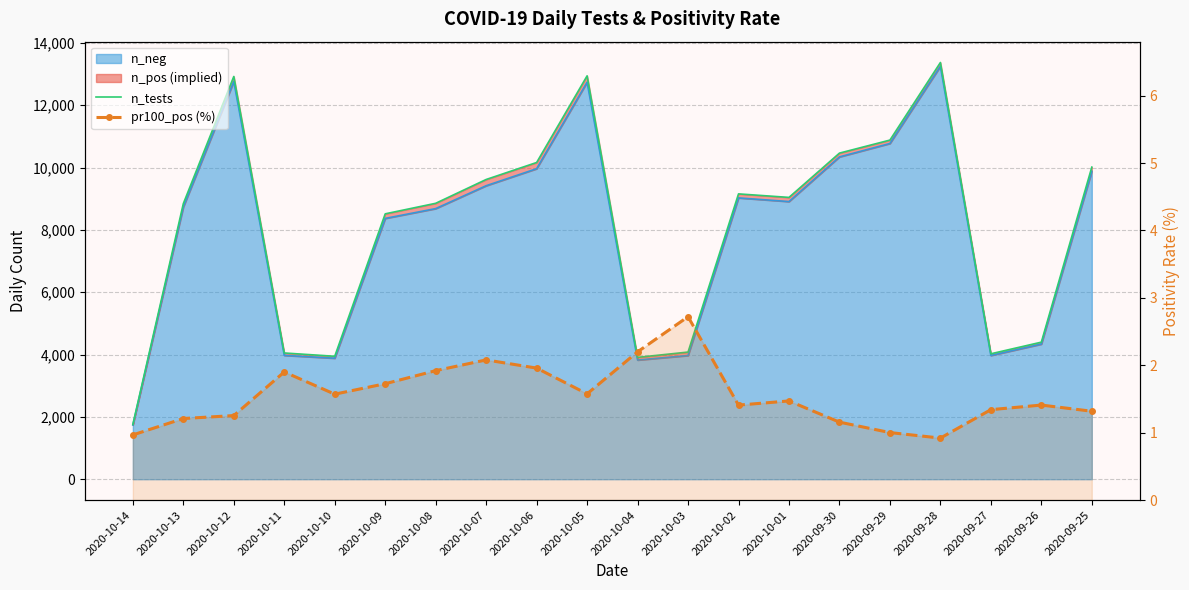

What is the sum of all n_tests values?

160946.0